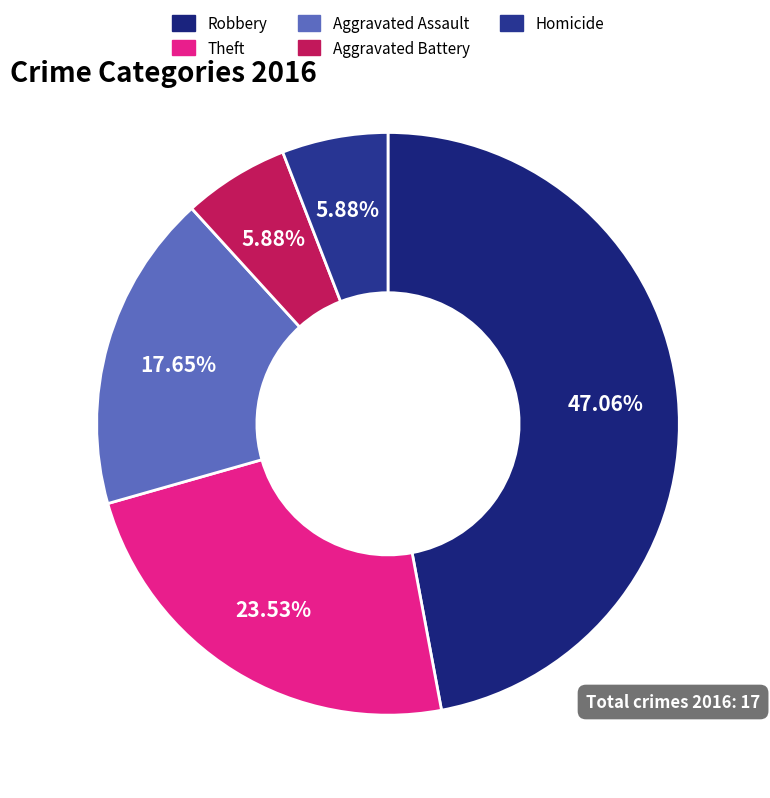

Is there a majority slice in this chart?

No